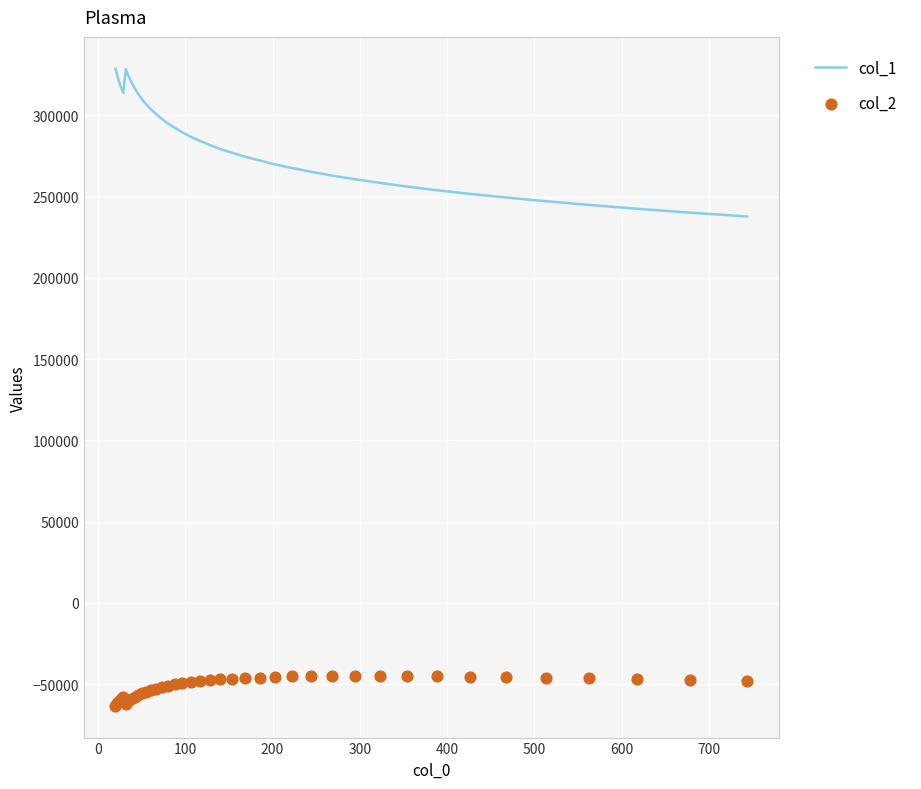

At how many categories does at least one series exceed 49989?

40